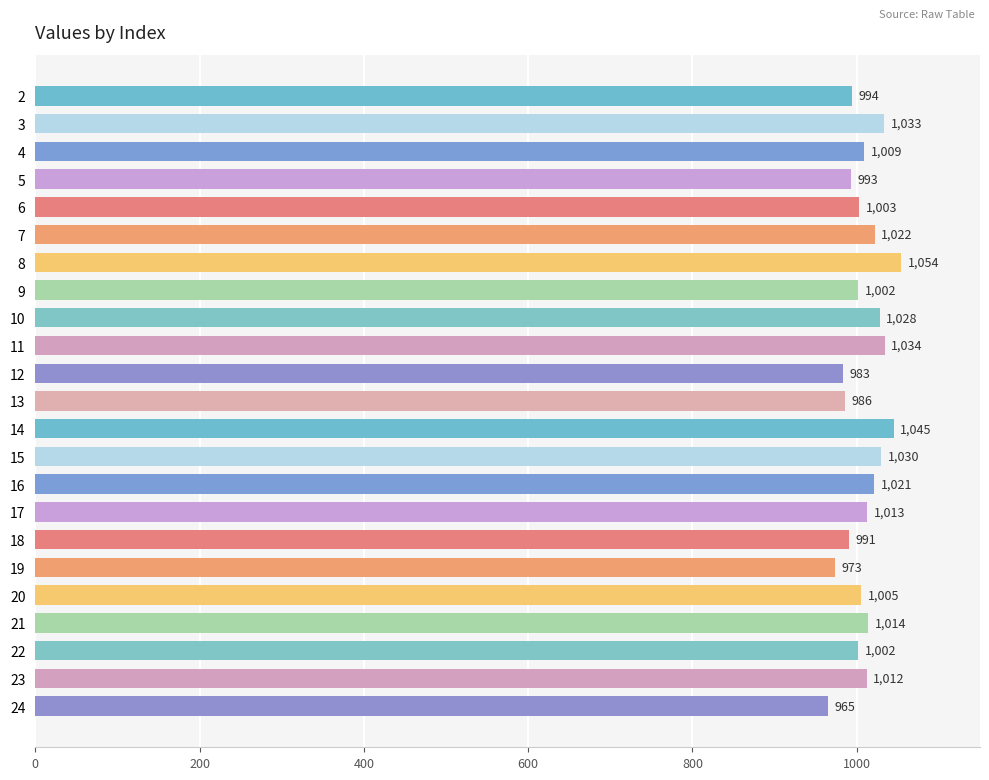

What is the difference between the maximum and minimum values?

89